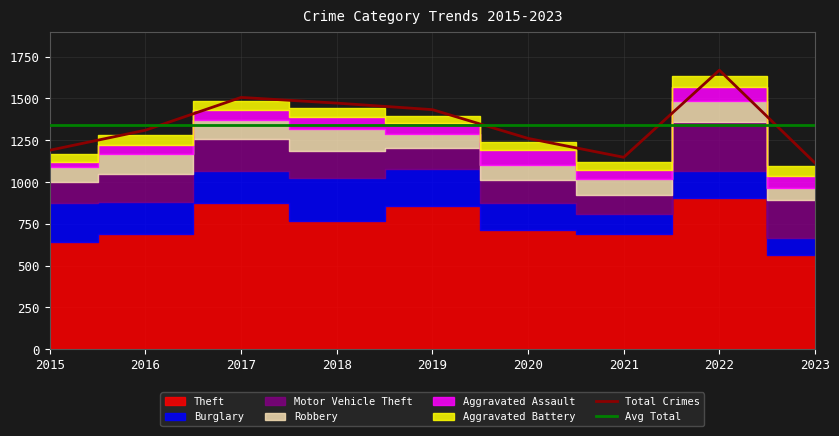

Is it true that Total Crimes equals 1114 at 2023?

True